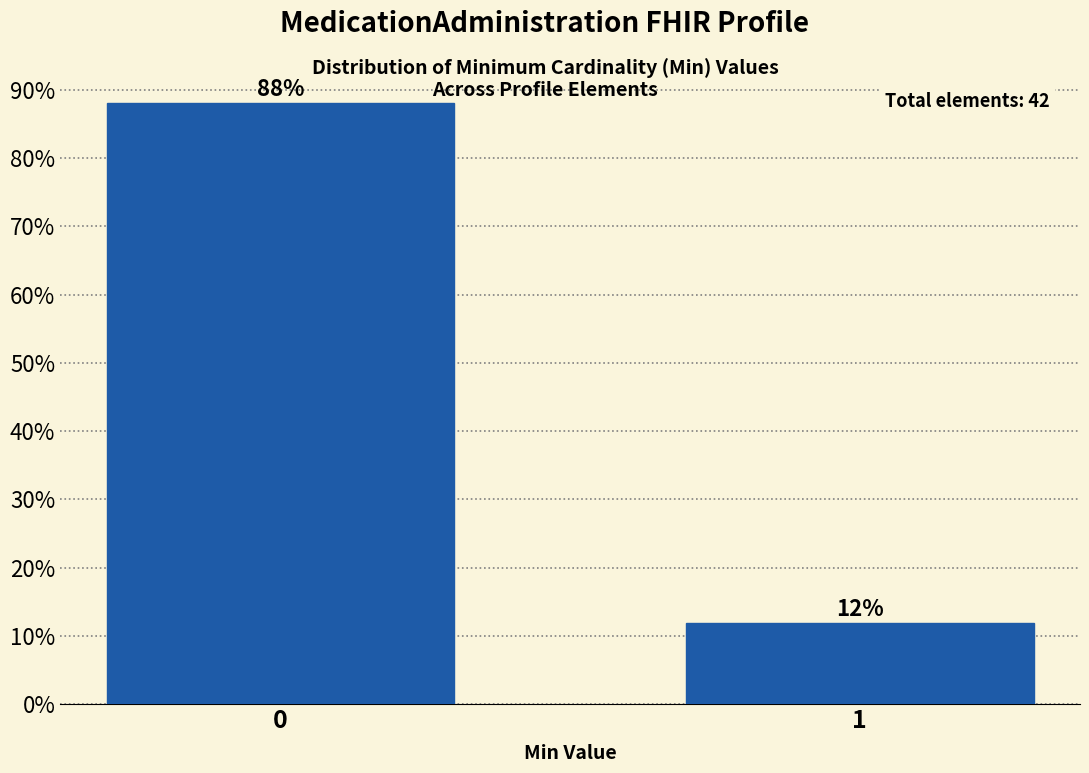

What is the value of the 1st bar from the left?

88.1